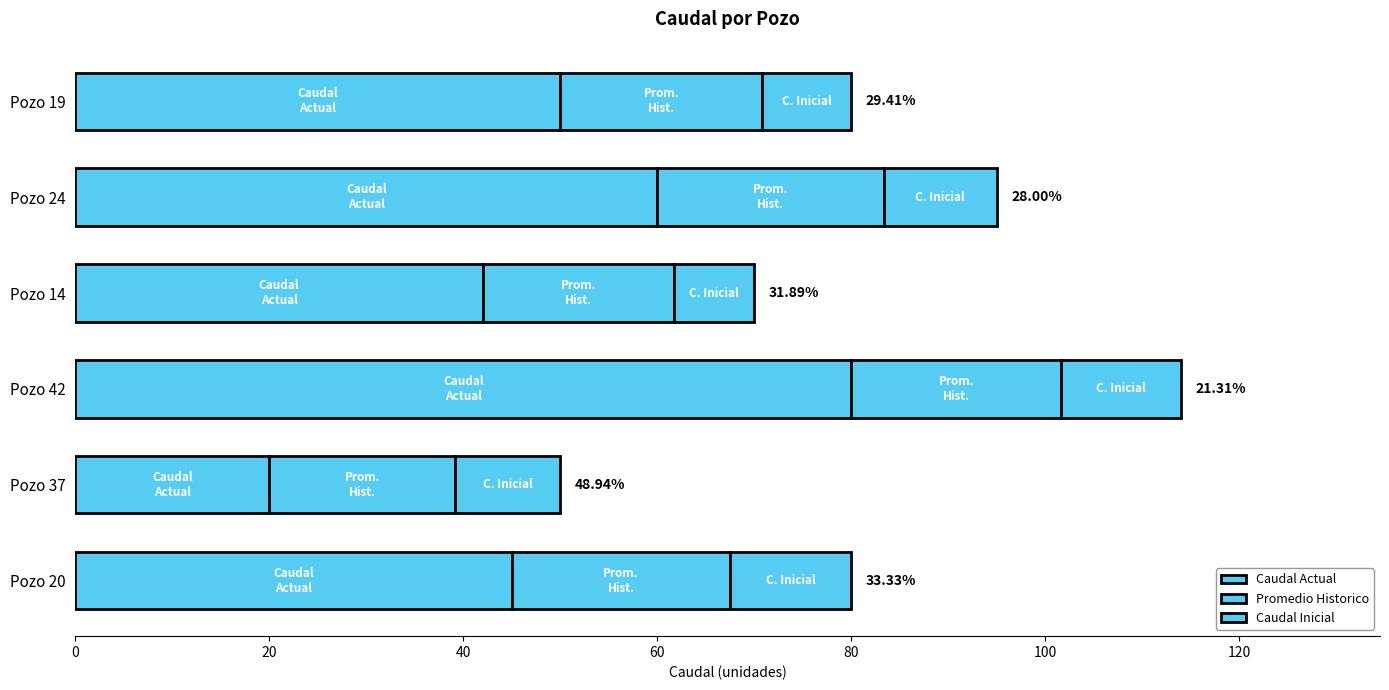

How many series are shown in this chart?

3